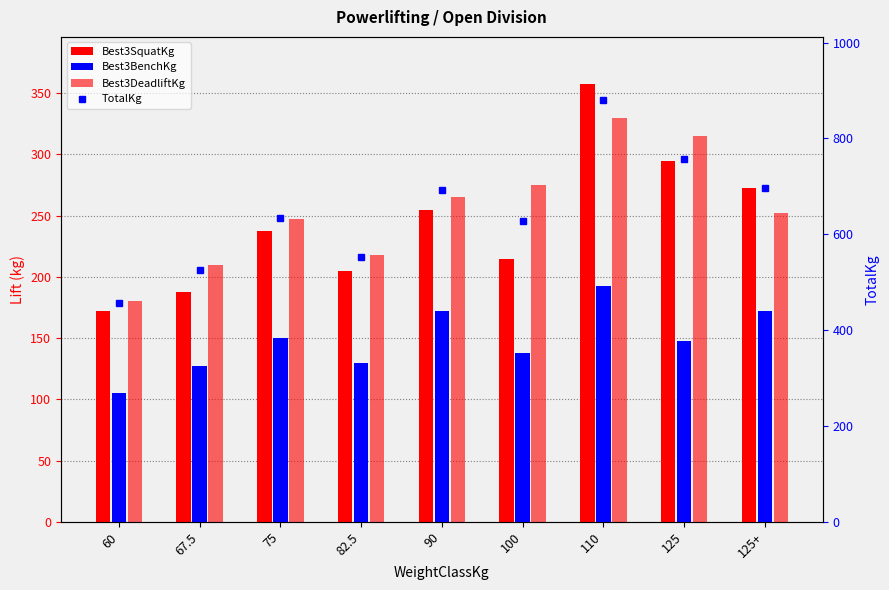

What is the maximum value shown in the chart?

880.0